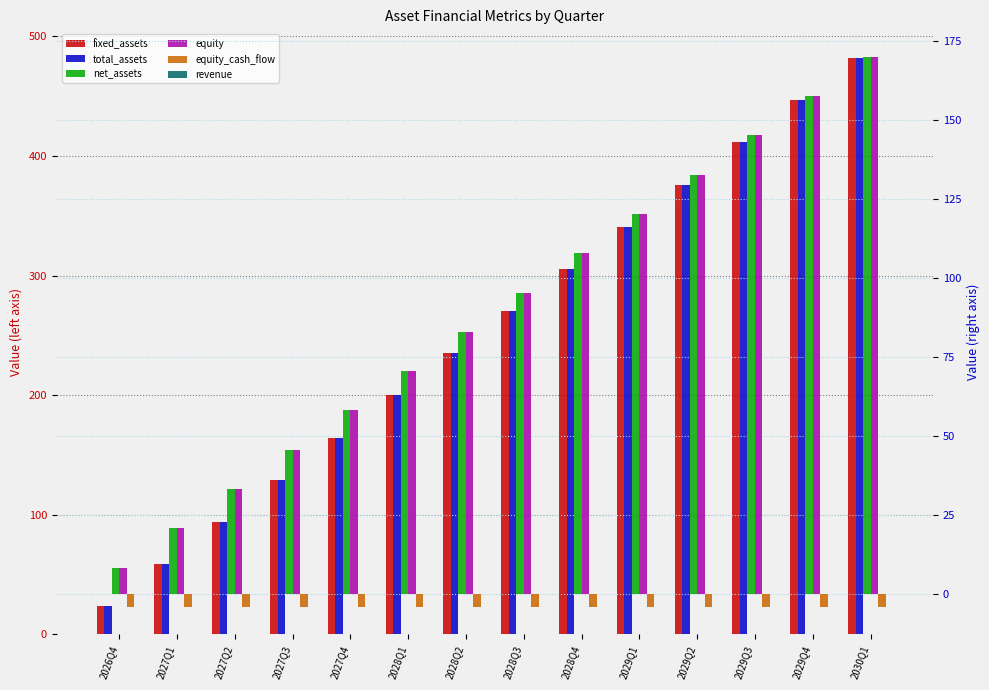

What is the total value across all series at 2028Q1?

536.5